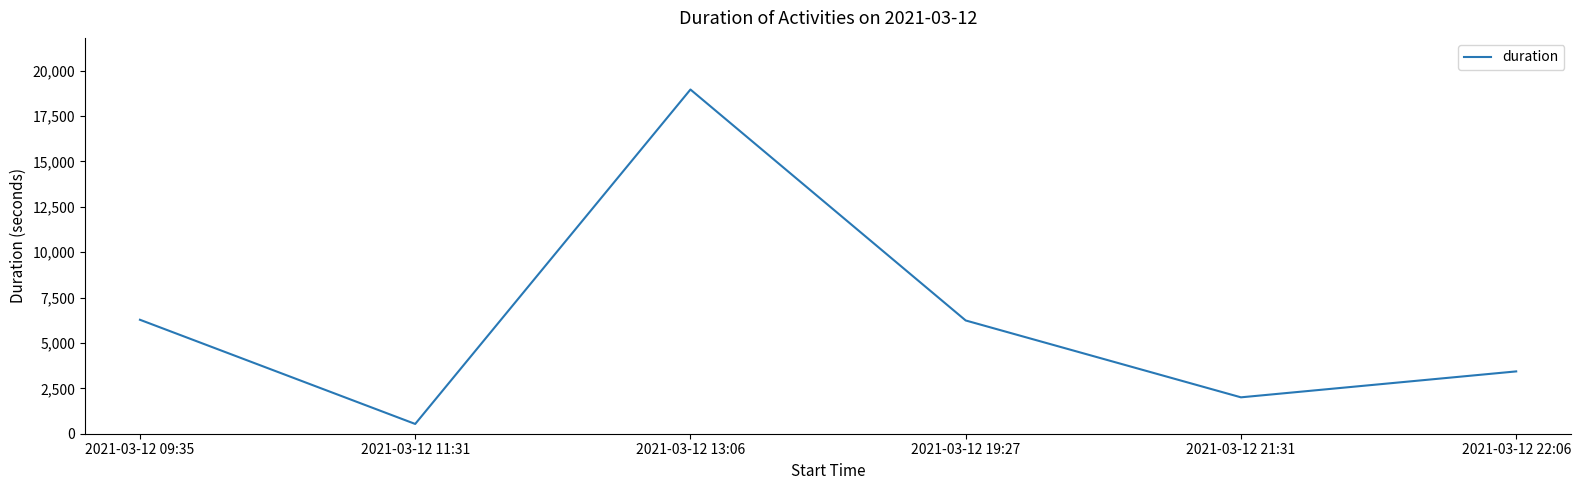

True or false: there are more than 0 points higher than both neighbors.

True